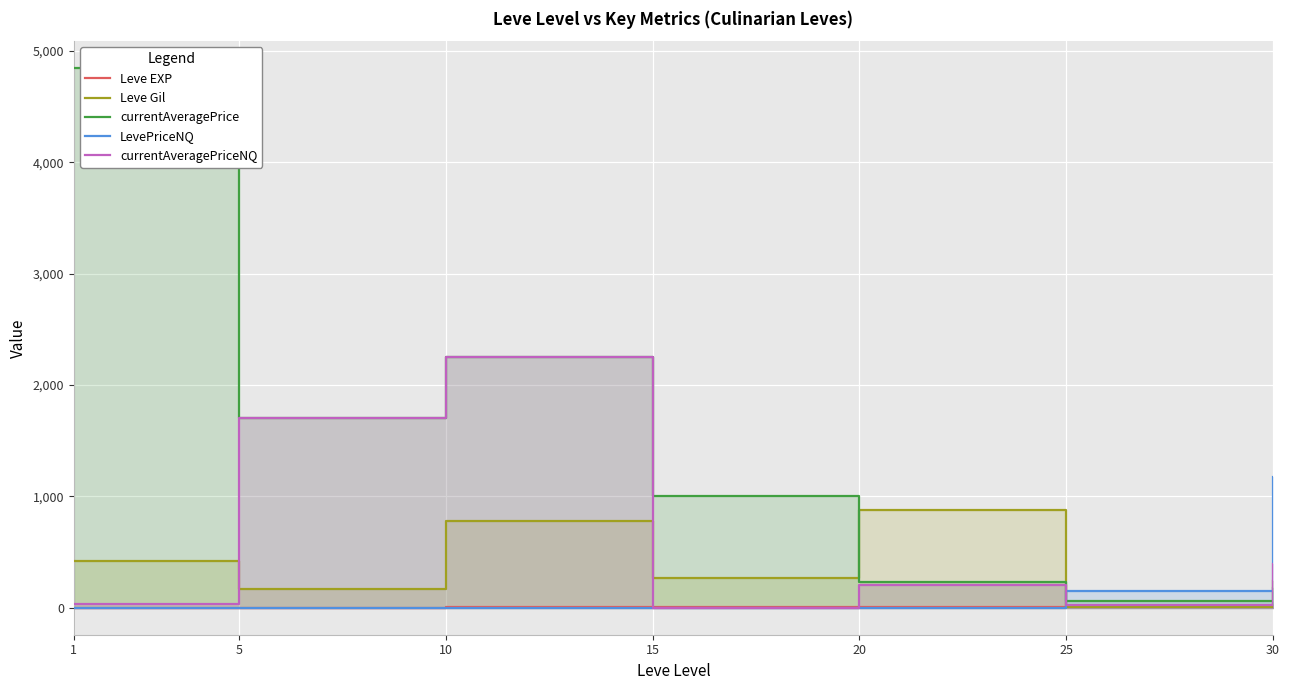

Is it true that Leve EXP equals 1 at 10?

False